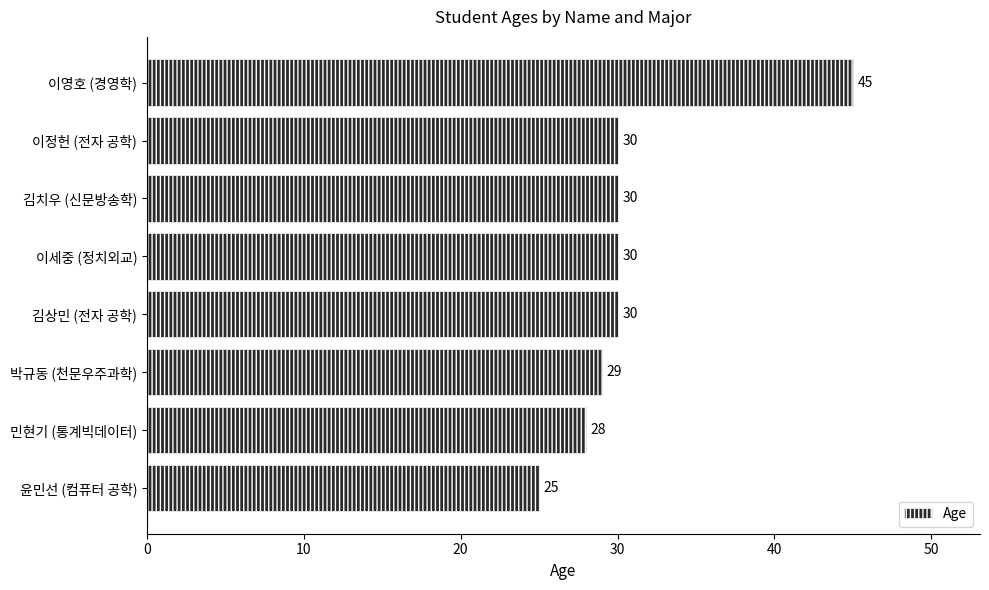

The chart shows a value of 30 at 이세중 (정치외교). True or false?

True